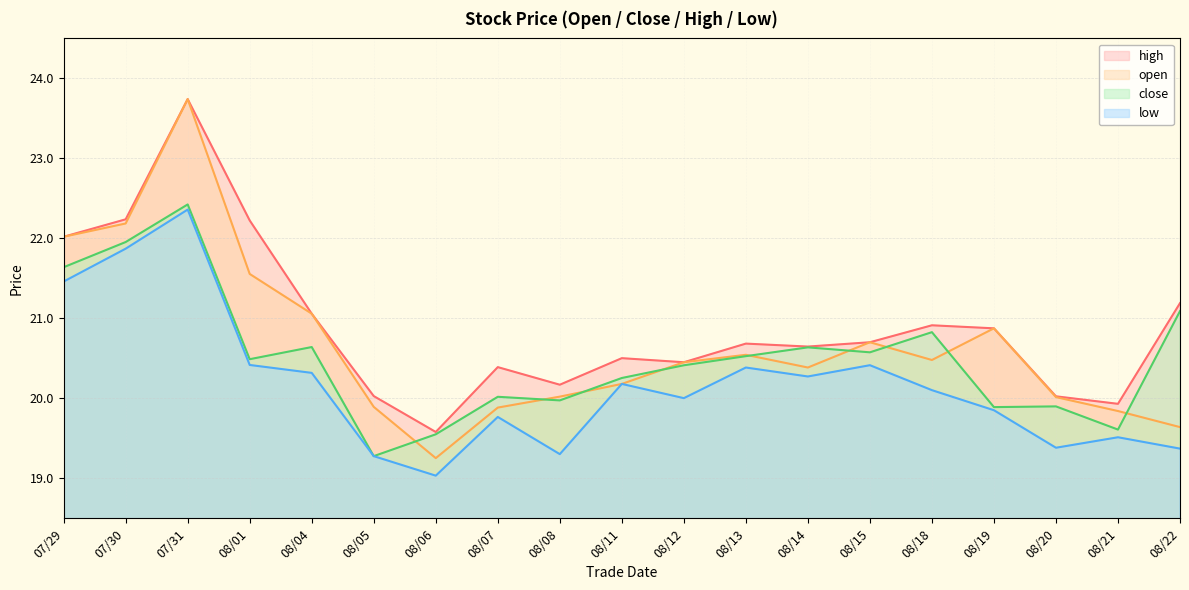

What is the difference between the highest and lowest values at 08/21?

0.4